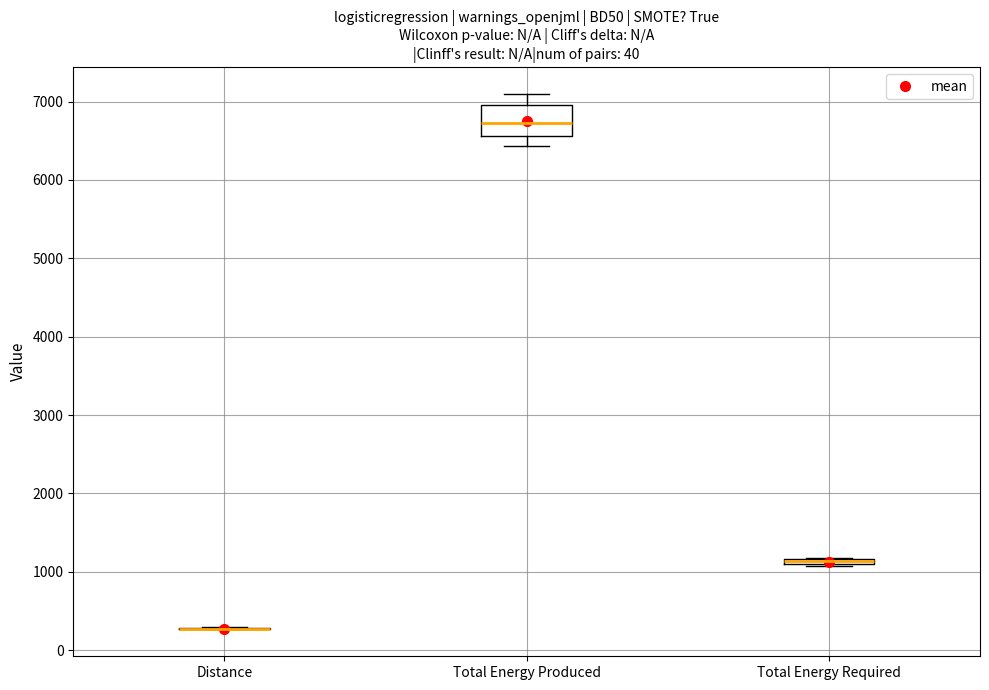

Comparing the boxes themselves (not the whiskers), which one is the tallest?

Total Energy Produced